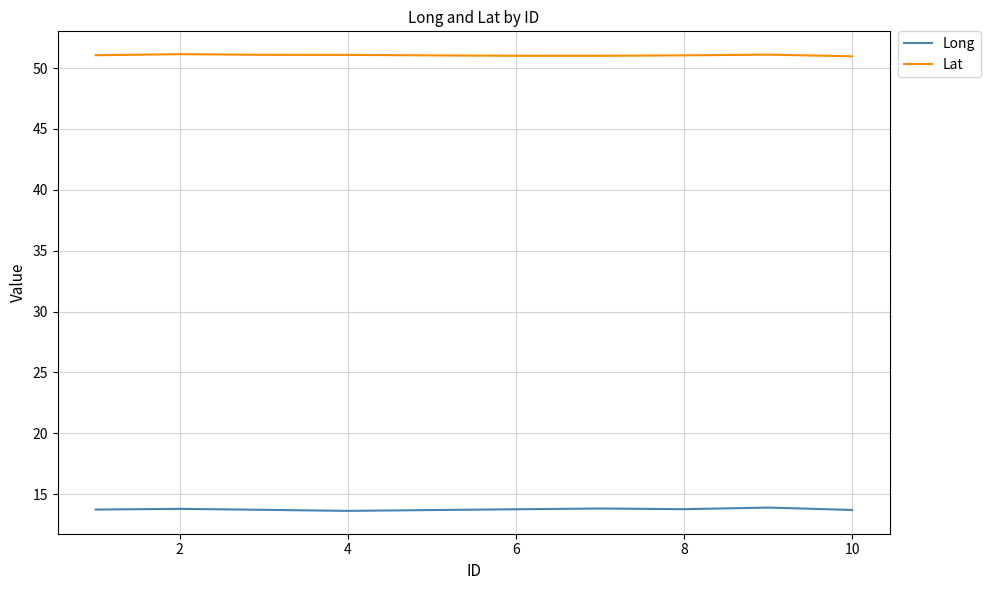

Rank the series by their average value, from highest to lowest.

Lat, Long